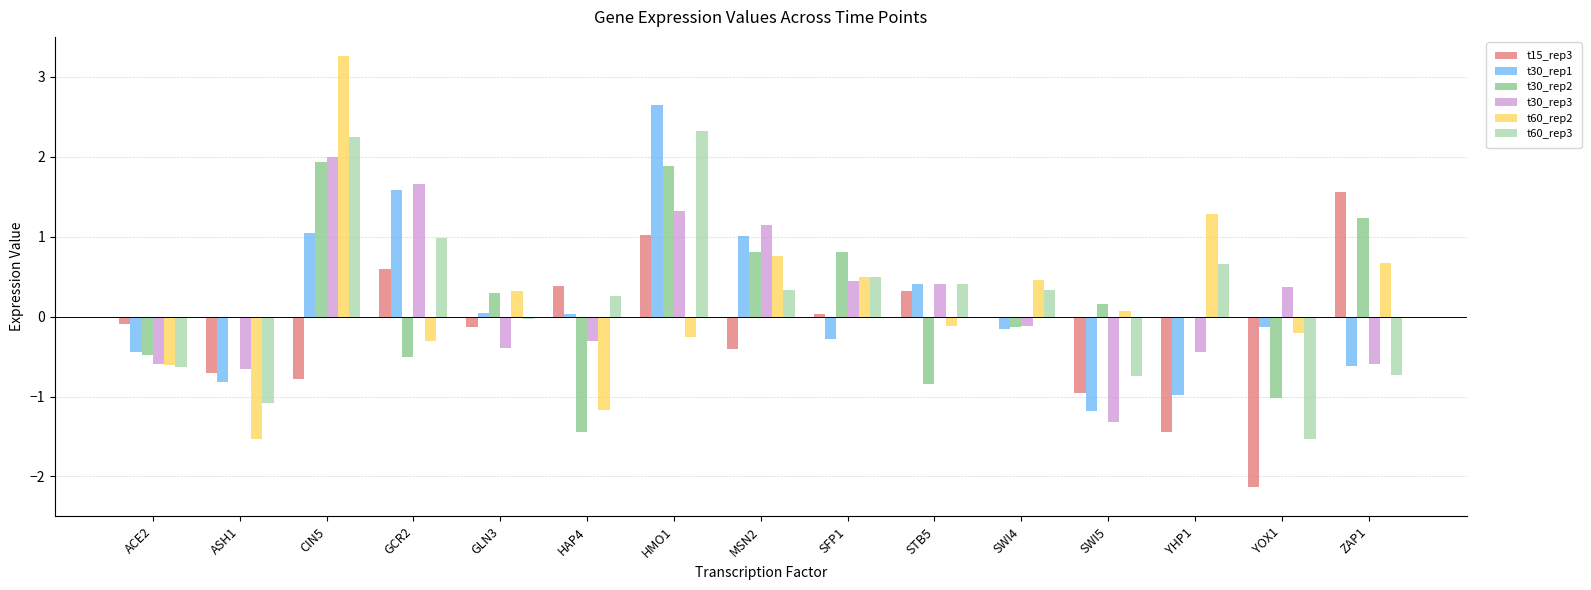

What value does the t15_rep3 series have at CIN5?

-0.8